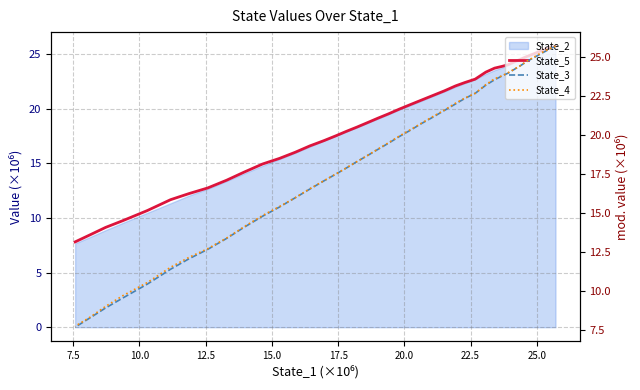

Which series ends up on top after the final intersection of State_4 and State_5?

State_5